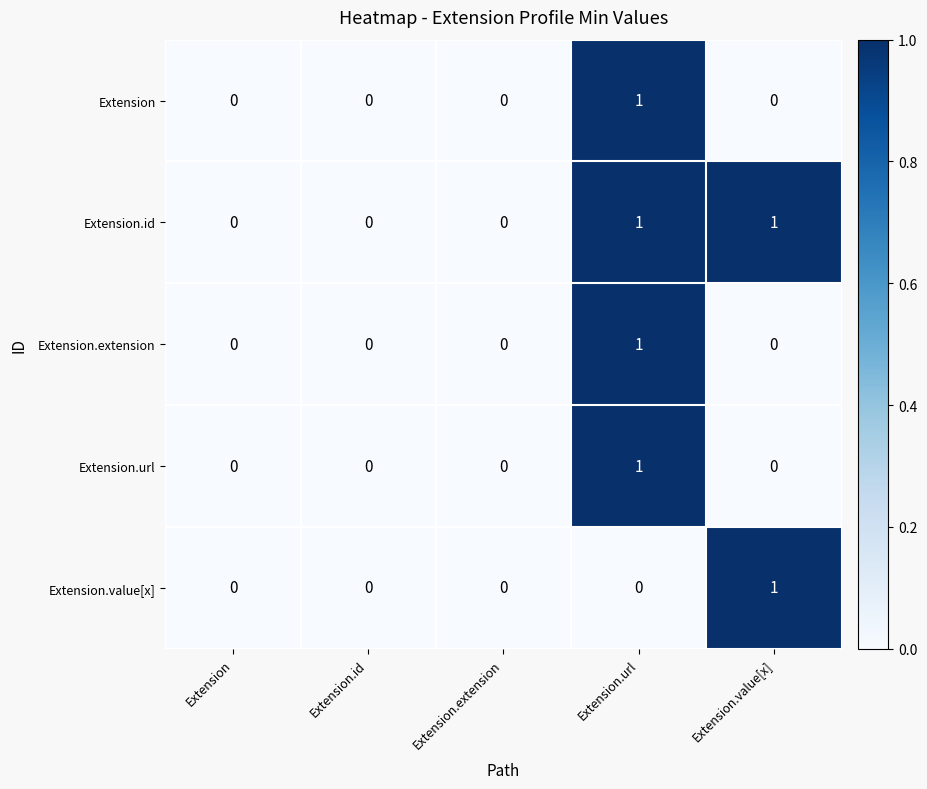

True or false: Extension.extension has a value of 1 at Extension.url.

True